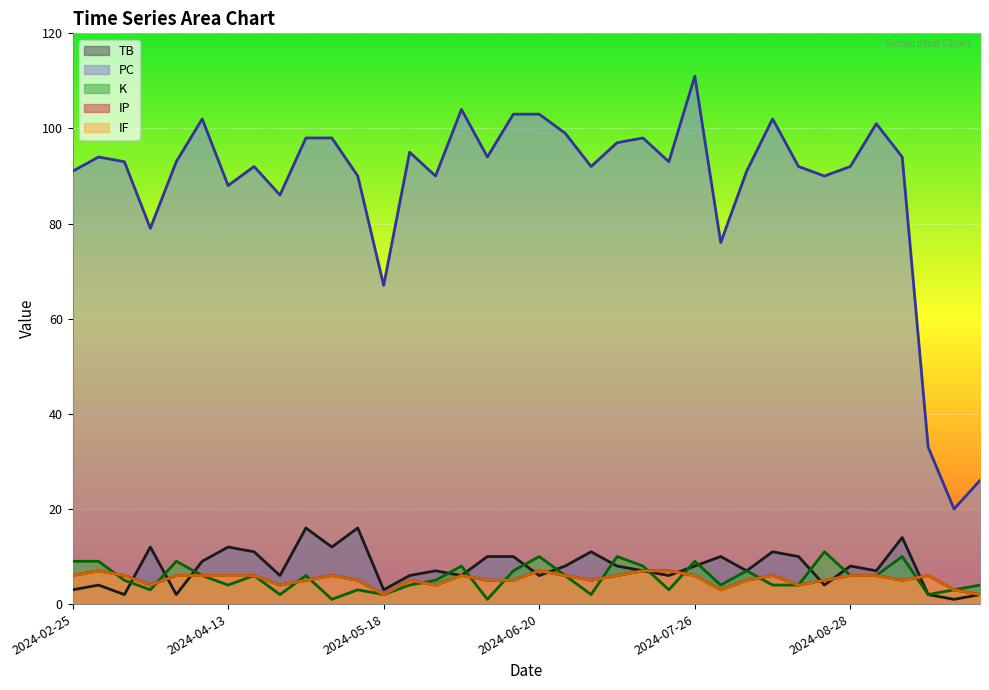

What is the sum of all TB values?

277